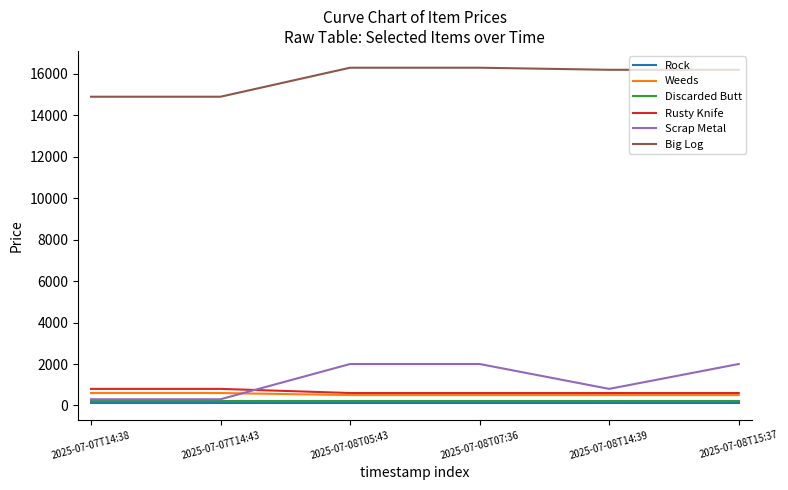

How many distinct data groups are displayed?

6